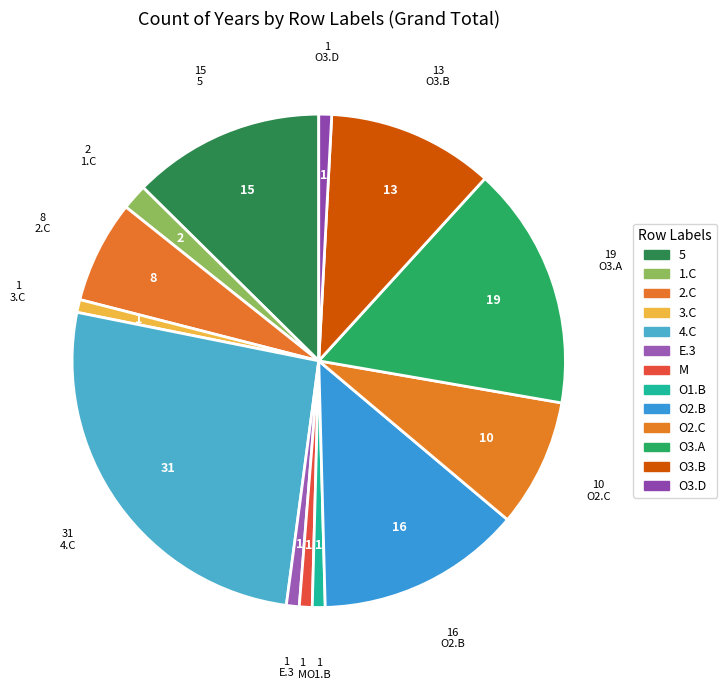

How many segments does this pie chart have?

13